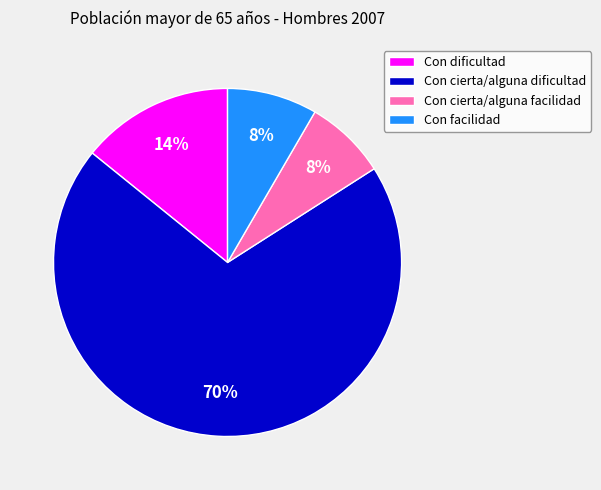

To the nearest percent, what percentage of the pie is Con facilidad?

8%